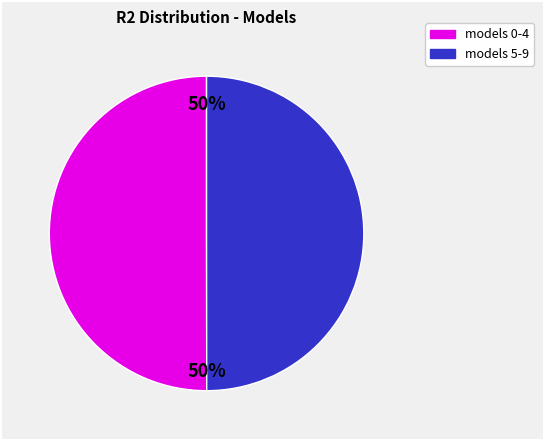

To the nearest percent, what is the average slice percentage?

50%